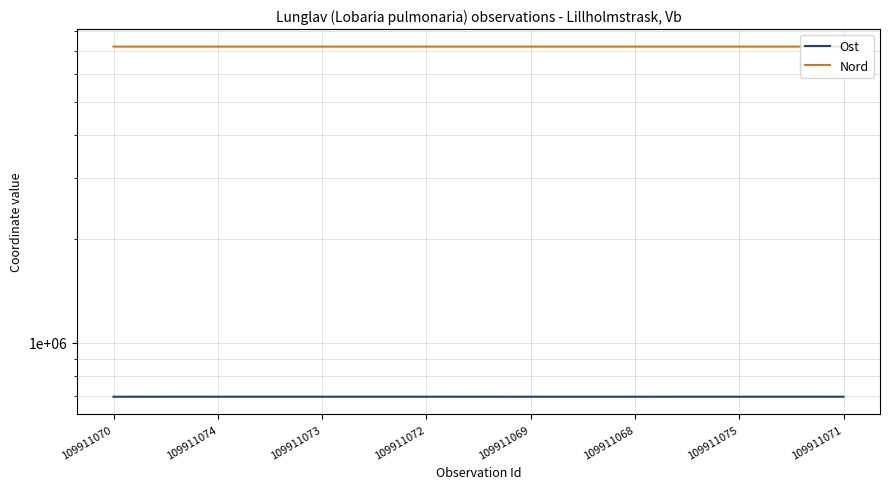

Which series has the largest range (max minus min)?

Ost